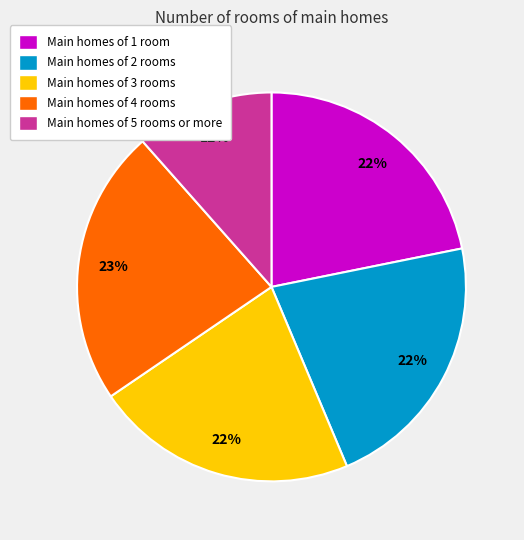

How many slices are in this pie chart?

5